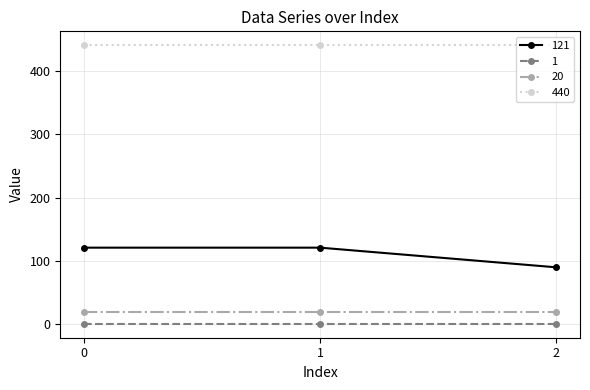

Count the number of data series in this chart.

4